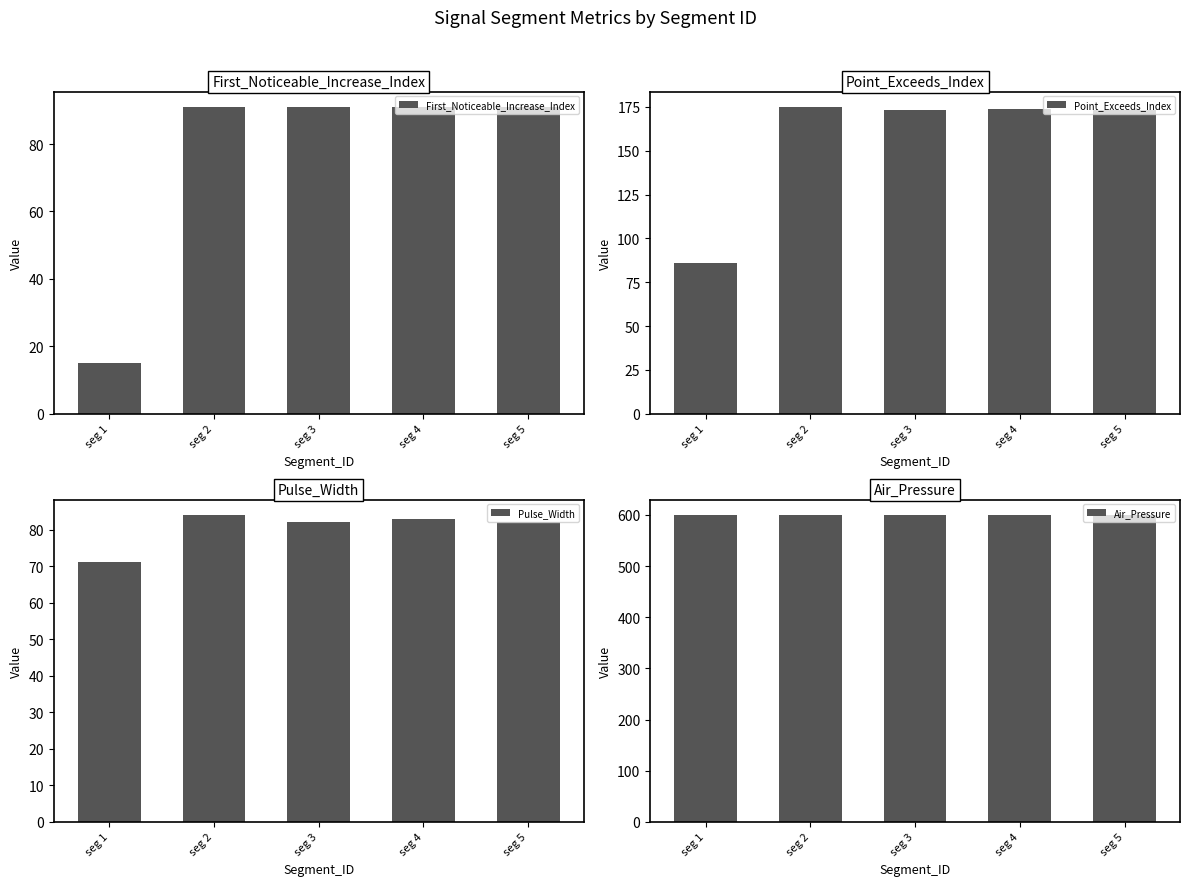

Reading left to right, what are all the values shown in this chart?

First_Noticeable_Increase_Index: 15	91	91	91	91
Point_Exceeds_Index: 86	175	173	174	173
Pulse_Width: 71	84	82	83	82
Air_Pressure: 600	600	600	600	600